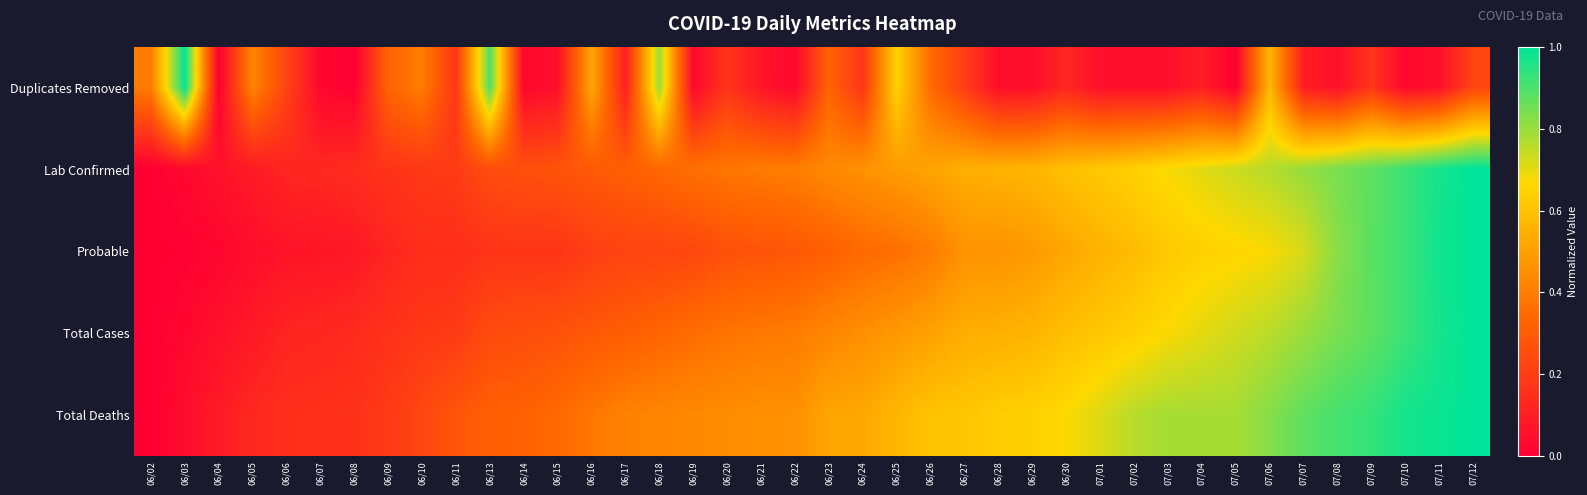

Reading left to right, extract all data points from this chart.

Duplicates Removed: 06/02=0.4	06/03=1.0	06/04=0.0	06/05=0.4	06/06=0.2	06/07=0.0	06/08=0.0	06/09=0.3	06/10=0.4	06/11=0.2	06/13=0.9	06/14=0.0	06/15=0.1	06/16=0.5	06/17=0.1	06/18=0.8	06/19=0.0	06/20=0.2	06/21=0.1	06/22=0.0	06/23=0.3	06/24=0.2	06/25=0.7	06/26=0.3	06/27=0.2	06/28=0.1	06/29=0.1	06/30=0.1	07/01=0.1	07/02=0.1	07/03=0.1	07/04=0.1	07/05=0.0	07/06=0.6	07/07=0.1	07/08=0.1	07/09=0.2	07/10=0.0	07/11=0.1	07/12=0.2
Lab Confirmed: 06/02=0.0	06/03=0.0	06/04=0.1	06/05=0.1	06/06=0.1	06/07=0.1	06/08=0.1	06/09=0.2	06/10=0.2	06/11=0.2	06/13=0.3	06/14=0.3	06/15=0.3	06/16=0.3	06/17=0.3	06/18=0.3	06/19=0.4	06/20=0.4	06/21=0.4	06/22=0.4	06/23=0.4	06/24=0.5	06/25=0.5	06/26=0.5	06/27=0.5	06/28=0.6	06/29=0.6	06/30=0.6	07/01=0.6	07/02=0.6	07/03=0.7	07/04=0.7	07/05=0.7	07/06=0.8	07/07=0.8	07/08=0.8	07/09=0.9	07/10=0.9	07/11=1.0	07/12=1.0
Probable: 06/02=0.0	06/03=0.0	06/04=0.0	06/05=0.0	06/06=0.1	06/07=0.1	06/08=0.1	06/09=0.1	06/10=0.2	06/11=0.2	06/13=0.2	06/14=0.2	06/15=0.2	06/16=0.2	06/17=0.2	06/18=0.2	06/19=0.2	06/20=0.3	06/21=0.3	06/22=0.3	06/23=0.3	06/24=0.3	06/25=0.4	06/26=0.4	06/27=0.5	06/28=0.5	06/29=0.5	06/30=0.5	07/01=0.6	07/02=0.6	07/03=0.6	07/04=0.6	07/05=0.7	07/06=0.7	07/07=0.7	07/08=0.8	07/09=0.9	07/10=0.9	07/11=1.0	07/12=1.0
Total Cases: 06/02=0.0	06/03=0.0	06/04=0.1	06/05=0.1	06/06=0.1	06/07=0.1	06/08=0.1	06/09=0.2	06/10=0.2	06/11=0.2	06/13=0.2	06/14=0.3	06/15=0.3	06/16=0.3	06/17=0.3	06/18=0.3	06/19=0.4	06/20=0.4	06/21=0.4	06/22=0.4	06/23=0.4	06/24=0.5	06/25=0.5	06/26=0.5	06/27=0.5	06/28=0.5	06/29=0.6	06/30=0.6	07/01=0.6	07/02=0.6	07/03=0.7	07/04=0.7	07/05=0.7	07/06=0.8	07/07=0.8	07/08=0.8	07/09=0.9	07/10=0.9	07/11=1.0	07/12=1.0
Total Deaths: 06/02=0.0	06/03=0.0	06/04=0.1	06/05=0.1	06/06=0.2	06/07=0.2	06/08=0.2	06/09=0.2	06/10=0.2	06/11=0.3	06/13=0.3	06/14=0.3	06/15=0.3	06/16=0.4	06/17=0.4	06/18=0.4	06/19=0.4	06/20=0.4	06/21=0.5	06/22=0.5	06/23=0.5	06/24=0.5	06/25=0.6	06/26=0.6	06/27=0.6	06/28=0.6	06/29=0.6	06/30=0.7	07/01=0.7	07/02=0.8	07/03=0.8	07/04=0.8	07/05=0.8	07/06=0.8	07/07=0.9	07/08=0.9	07/09=0.9	07/10=1.0	07/11=1.0	07/12=1.0